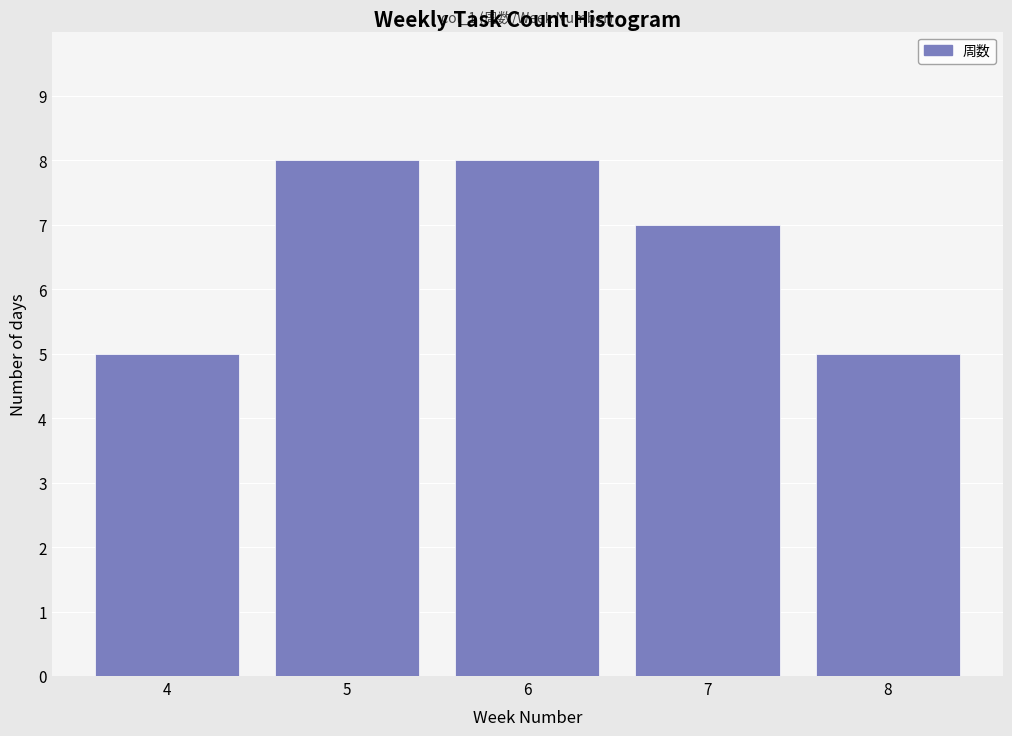

Reading left to right, list all the values displayed in this chart.

4=5	5=8	6=8	7=7	8=5